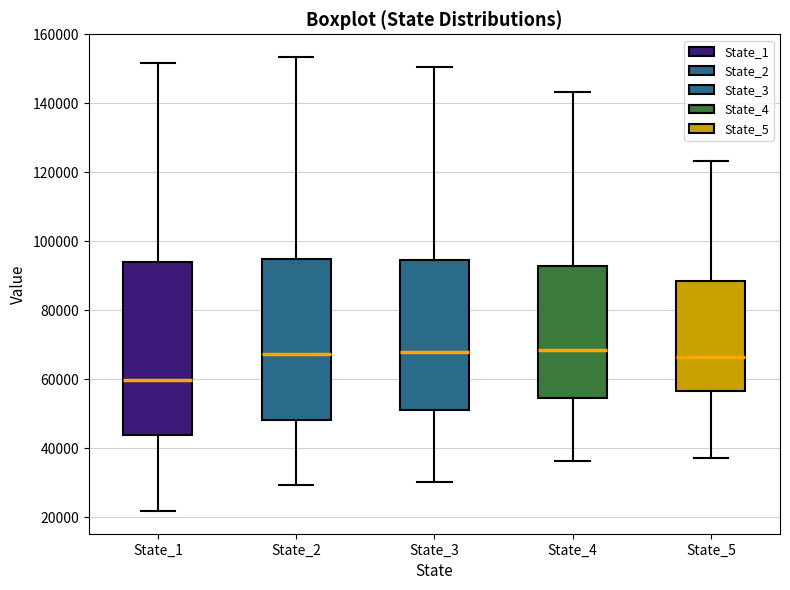

Reading left to right, transcribe this box plot: for each box, give where its median line is, the range the box spans, and where its two whiskers end, as read against the y-axis. The values are not printed on the chart, so give them approximately, as read against the axis.

State_1: median 60000, box 44000 to 94000, whiskers 22000 to 152000
State_2: median 68000, box 48000 to 94000, whiskers 30000 to 154000
State_3: median 68000, box 50000 to 94000, whiskers 30000 to 150000
State_4: median 68000, box 54000 to 92000, whiskers 36000 to 144000
State_5: median 66000, box 56000 to 88000, whiskers 38000 to 124000